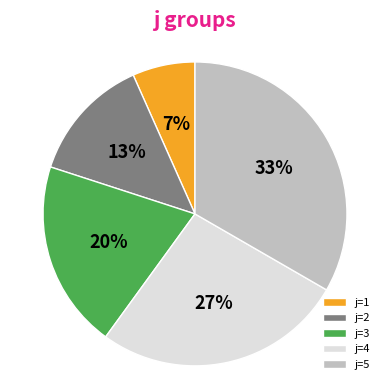

Rank the categories by value from highest to lowest.

j=5, j=4, j=3, j=2, j=1